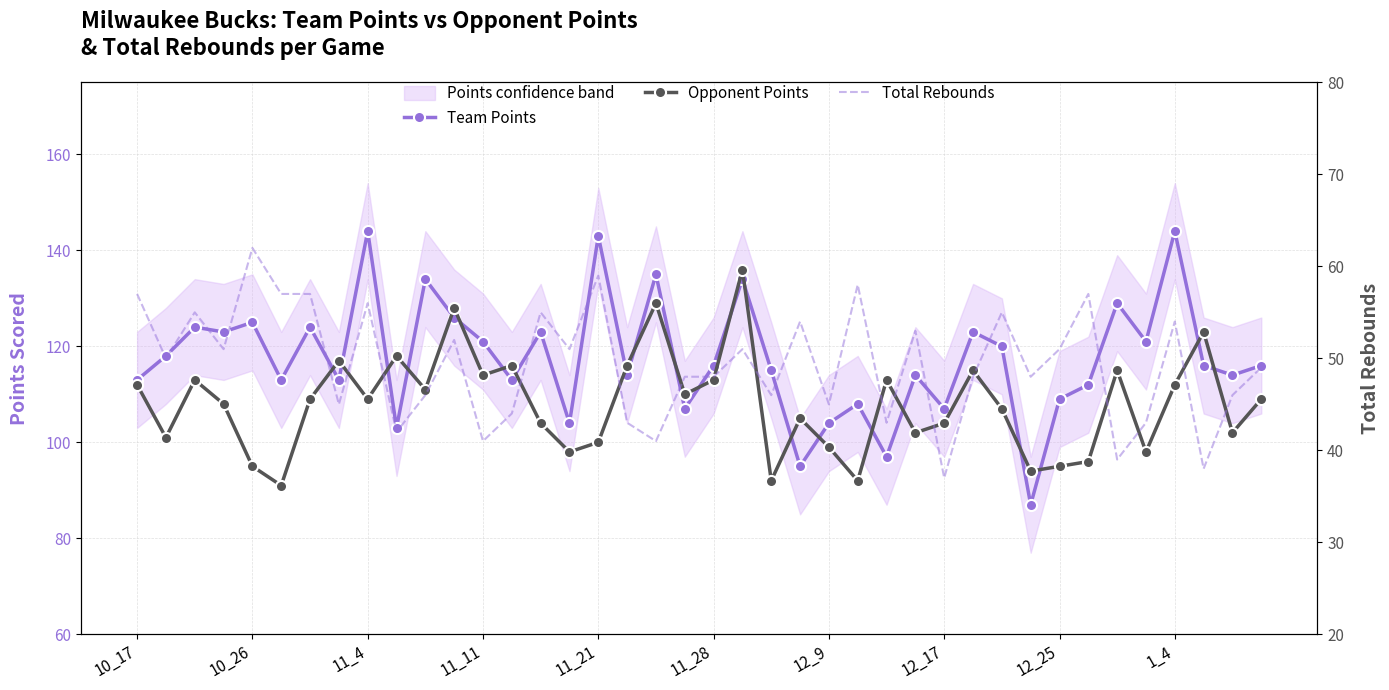

The Opponent Points series shows 153 at 12_9. True or false?

False